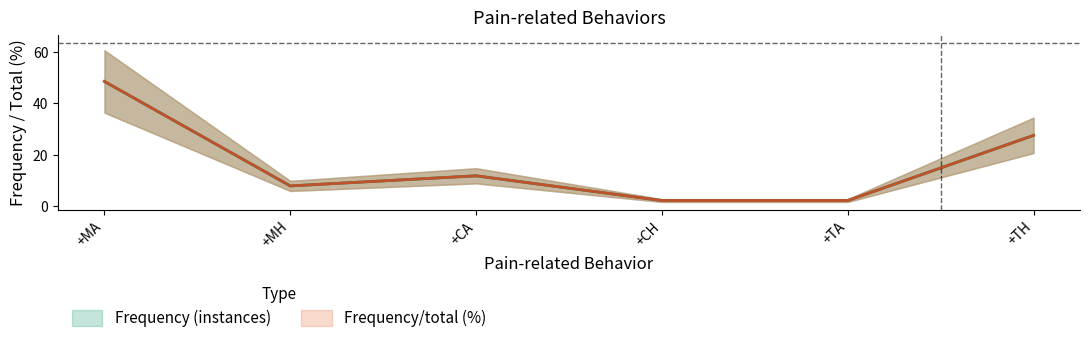

How many intersections are there between Frequency/total (%) and Frequency (instances)?

1